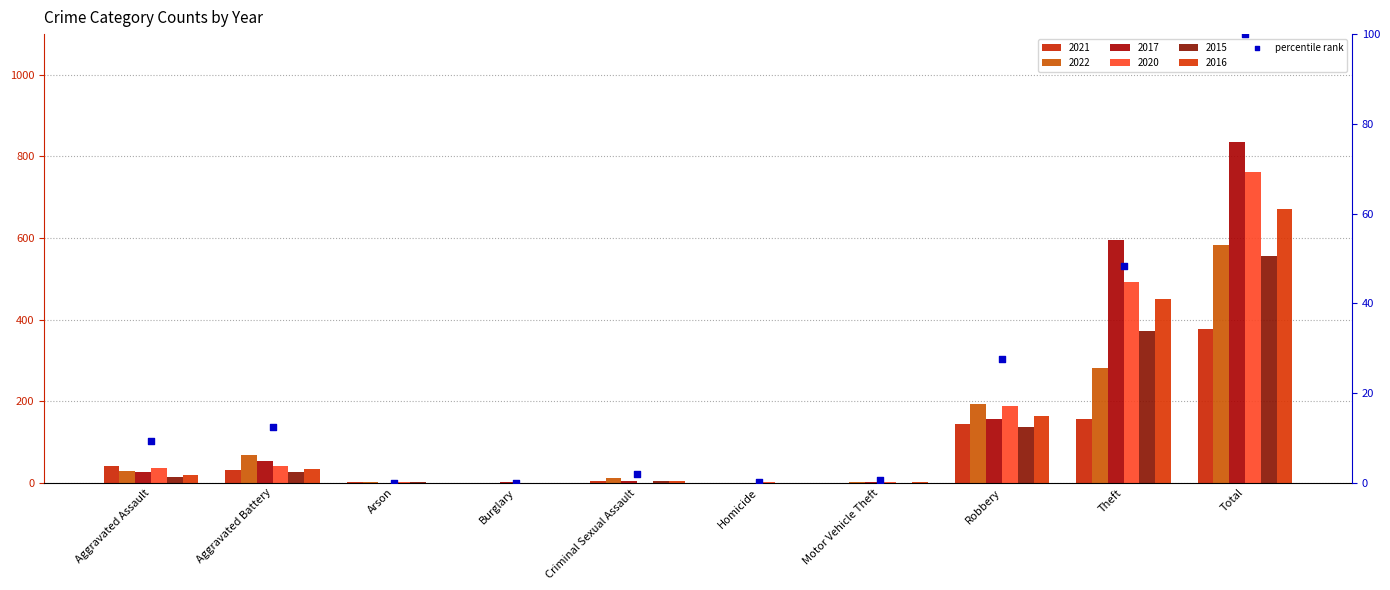

Between Burglary and Criminal Sexual Assault, which is larger?

Criminal Sexual Assault